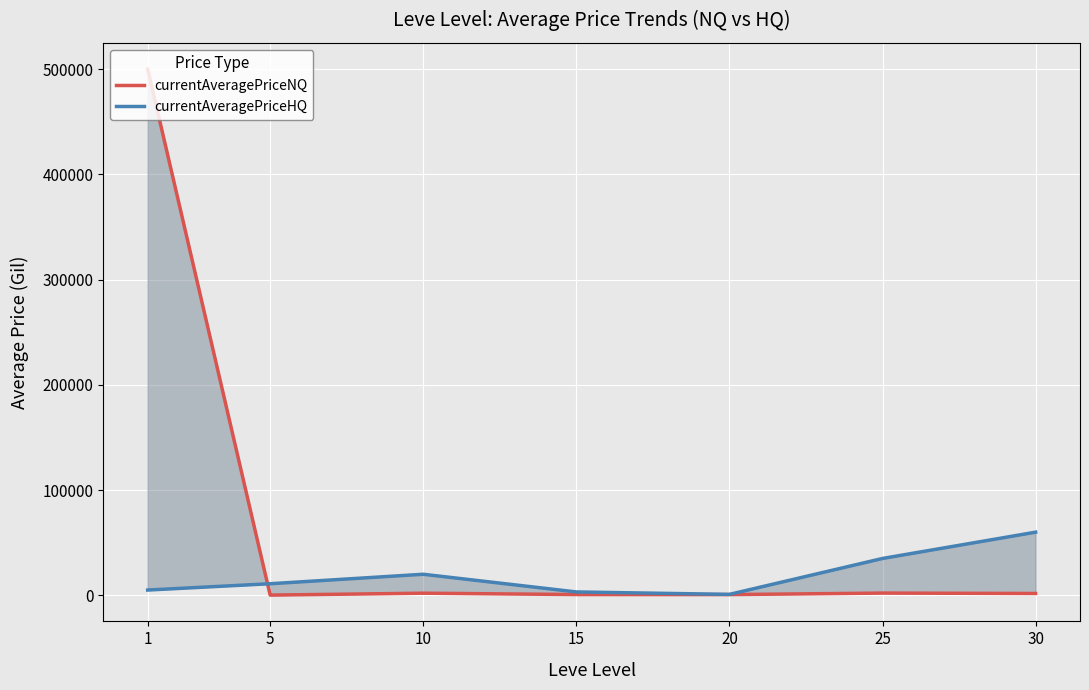

In currentAveragePriceHQ, how many points are lower than both neighbors (excluding endpoints)?

1